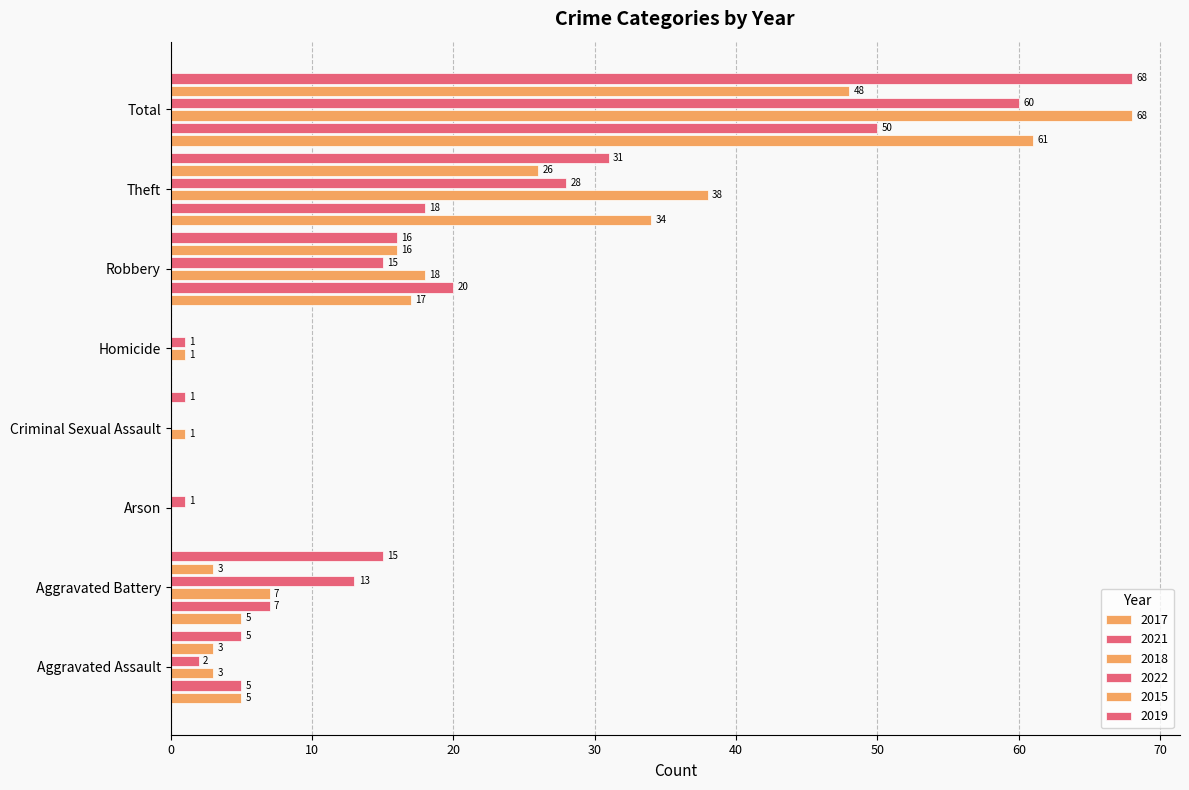

Count the number of data series in this chart.

6